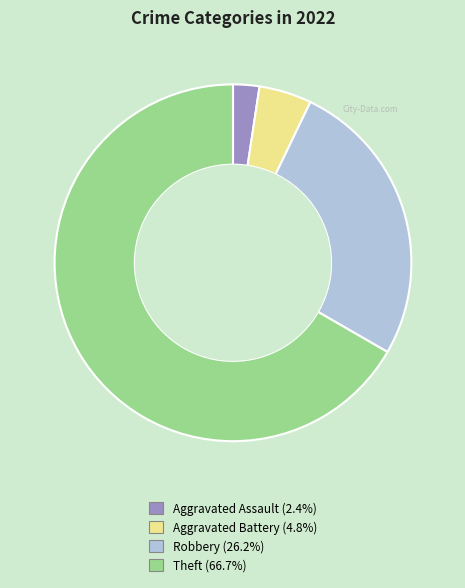

Is there a majority slice in this chart?

Yes